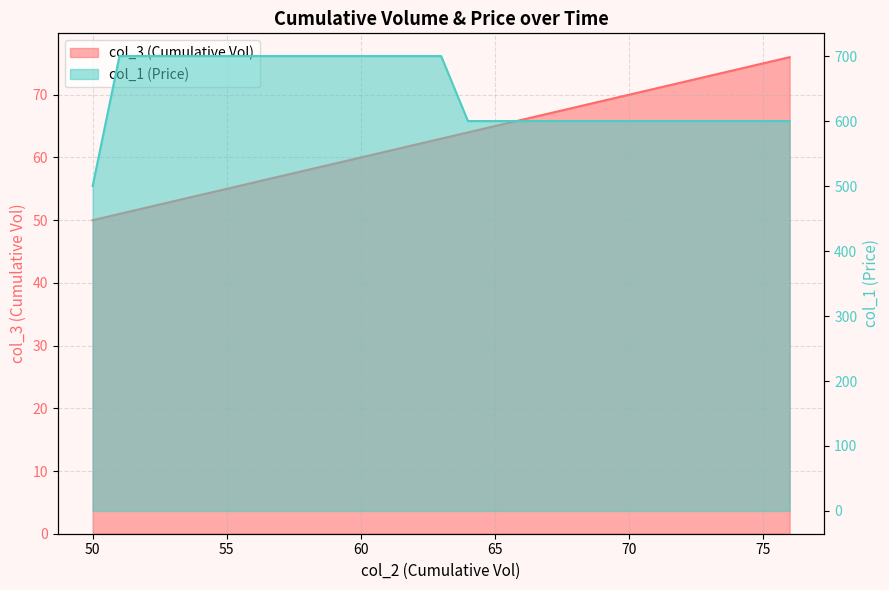

Rank the series by their maximum value, from lowest to highest.

col_3, col_1